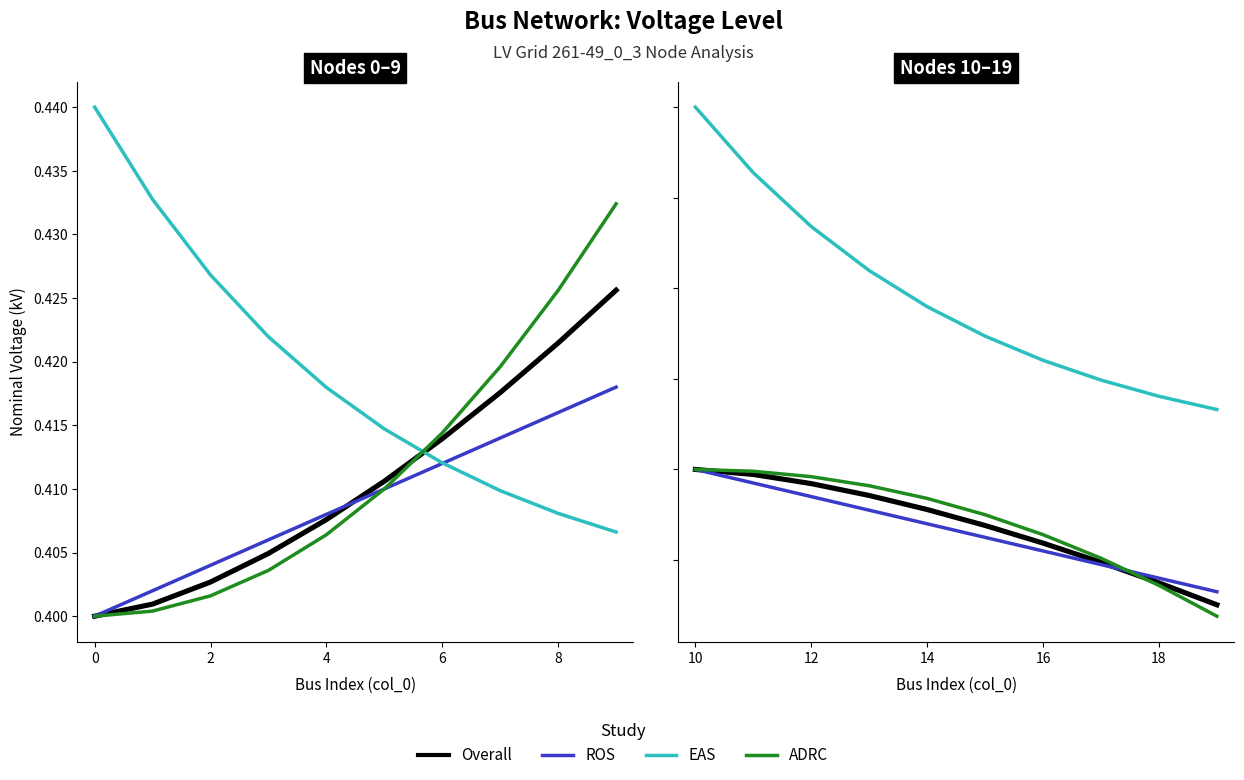

Which series has the largest total across all categories?

EAS